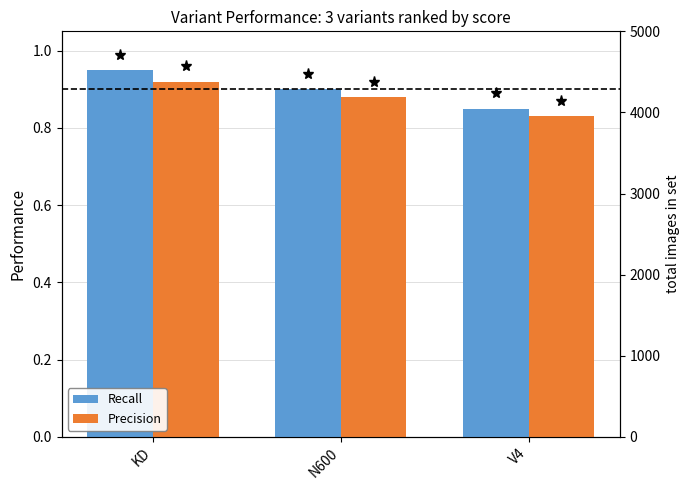

Rank the series by their maximum value, from lowest to highest.

Precision, Recall